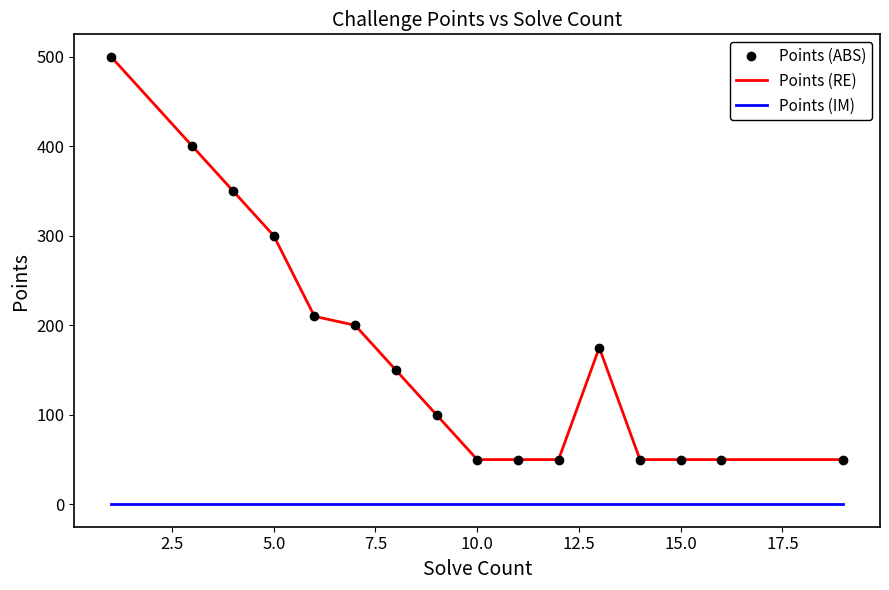

Reading right to left, list all the values displayed in this chart.

Points (ABS): 50	50	50	50	175	50	50	50	100	150	200	210	300	350	400	500
Points (RE): 50	50	50	50	175	50	50	50	100	150	200	210	300	350	400	500
Points (IM): 0	0	0	0	0	0	0	0	0	0	0	0	0	0	0	0